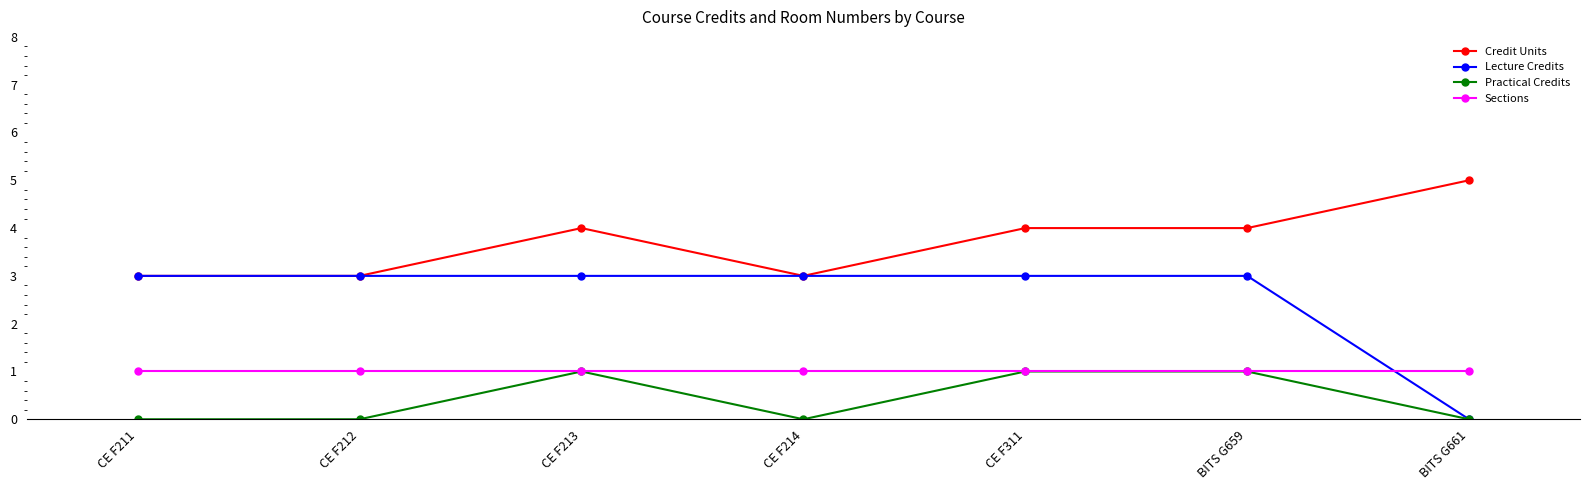

What are all the series names shown in the legend?

Credit Units, Lecture Credits, Practical Credits, Sections